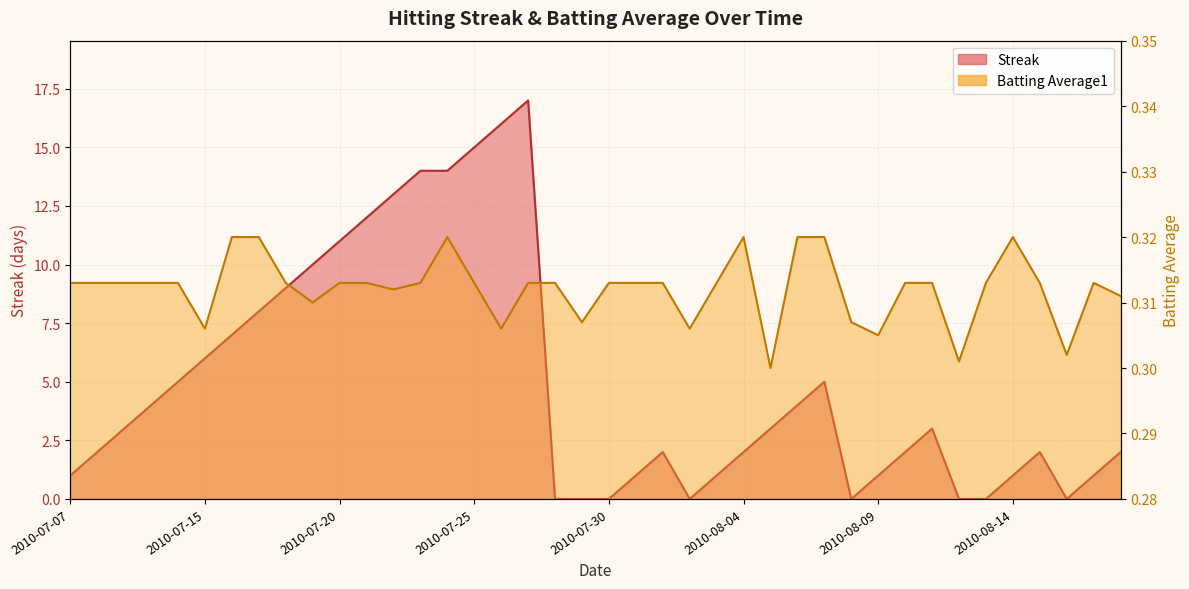

Which series has the largest total across all categories?

Streak